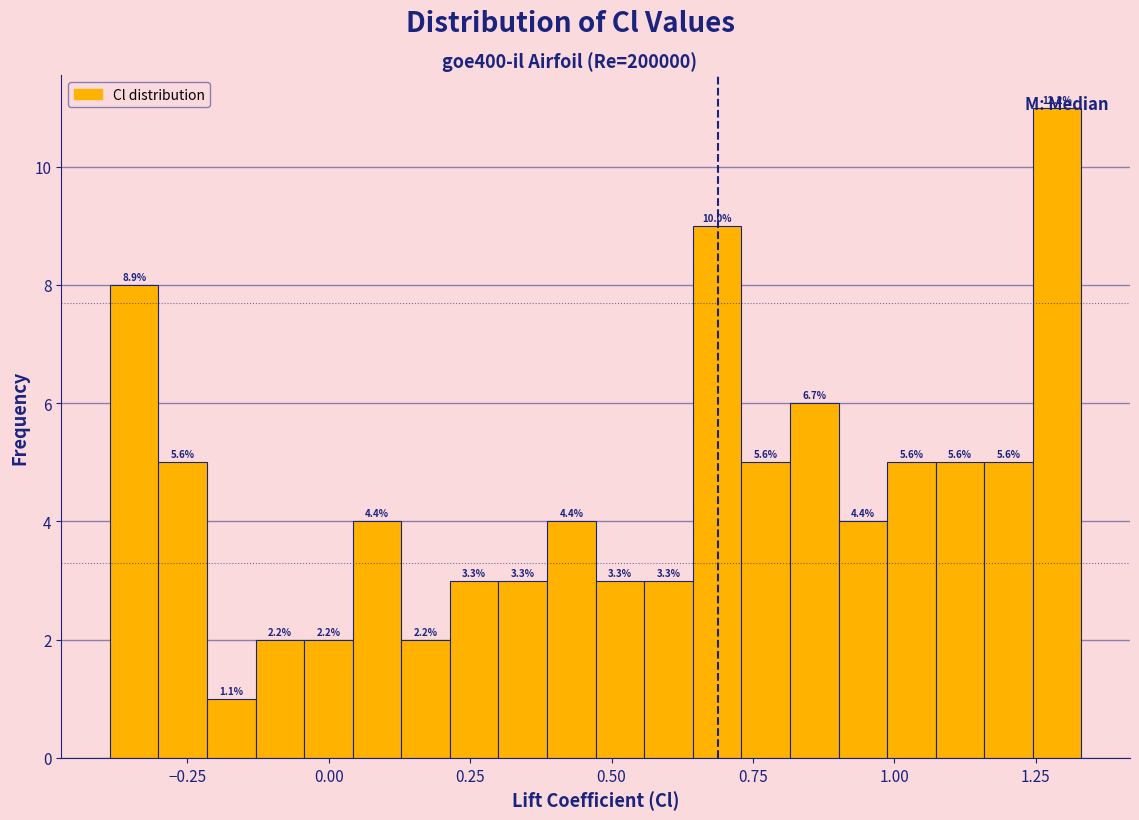

Around what value on the x-axis is the tallest bar? Give the approximate position of its centre, as read against the axis.

1.30